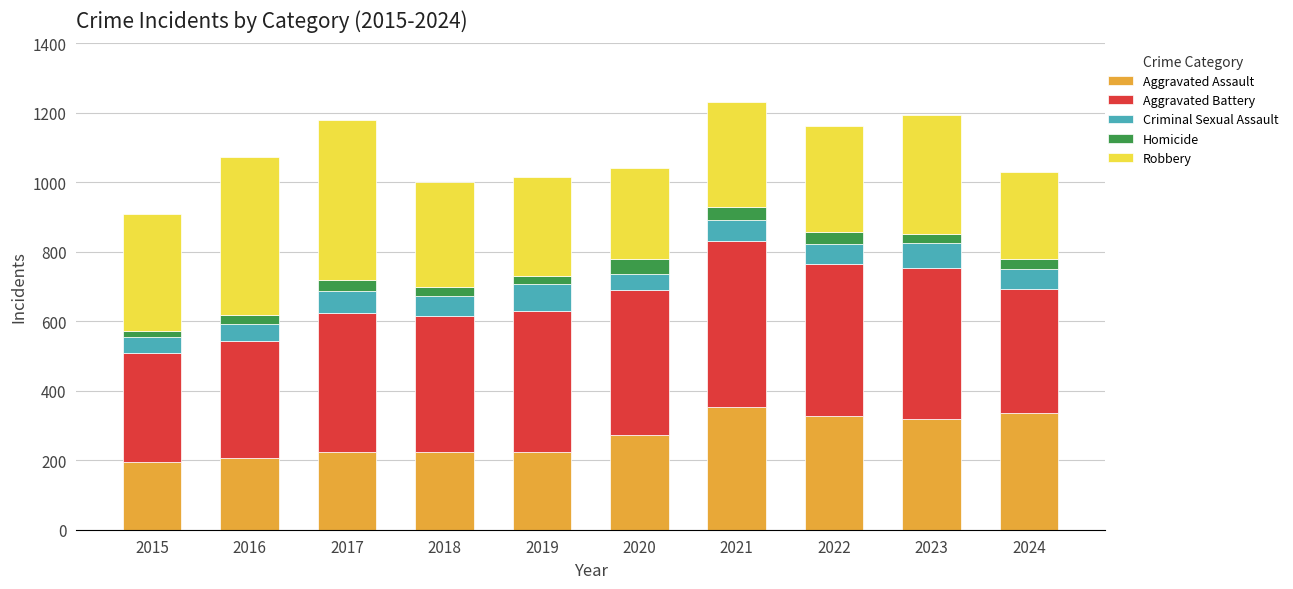

What is the highest value of the Aggravated Assault series?

352